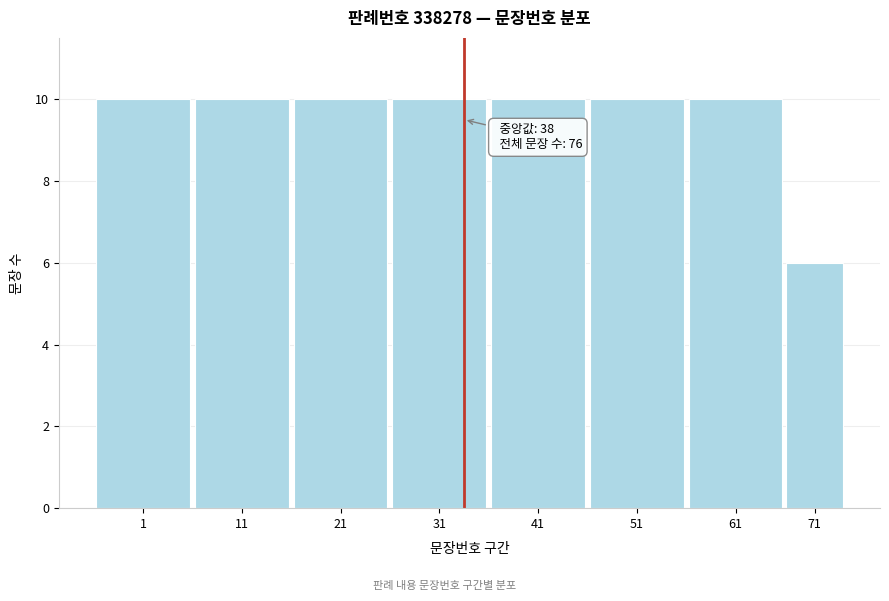

Reading right to left, transcribe all the data shown in this chart.

6	10	10	10	10	10	10	10